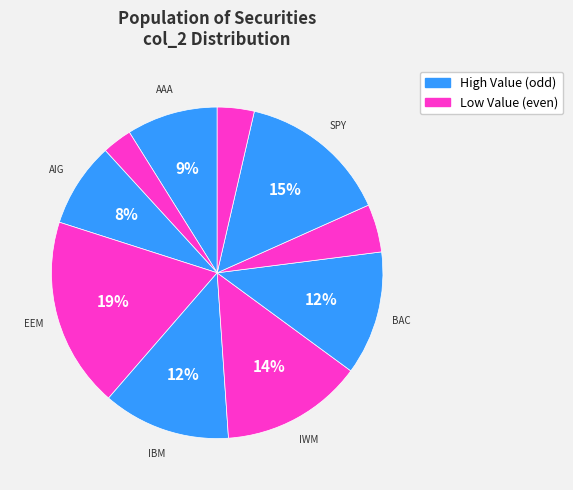

How many segments does this pie chart have?

10